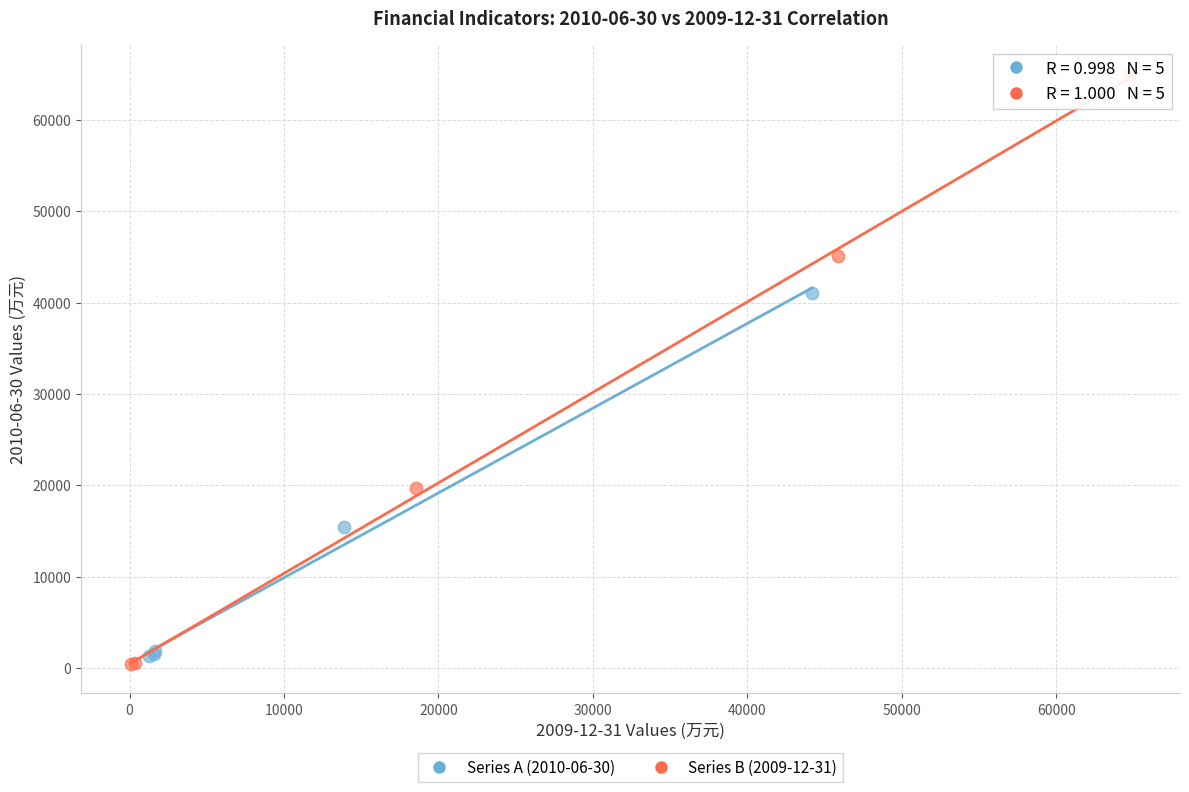

Which series reaches the minimum Y coordinate?

Series B (2009-12-31)